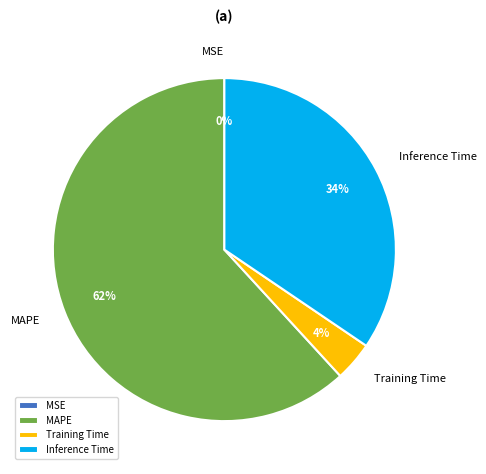

To the nearest percent, what is the difference between the largest and smallest slice percentages?

62%